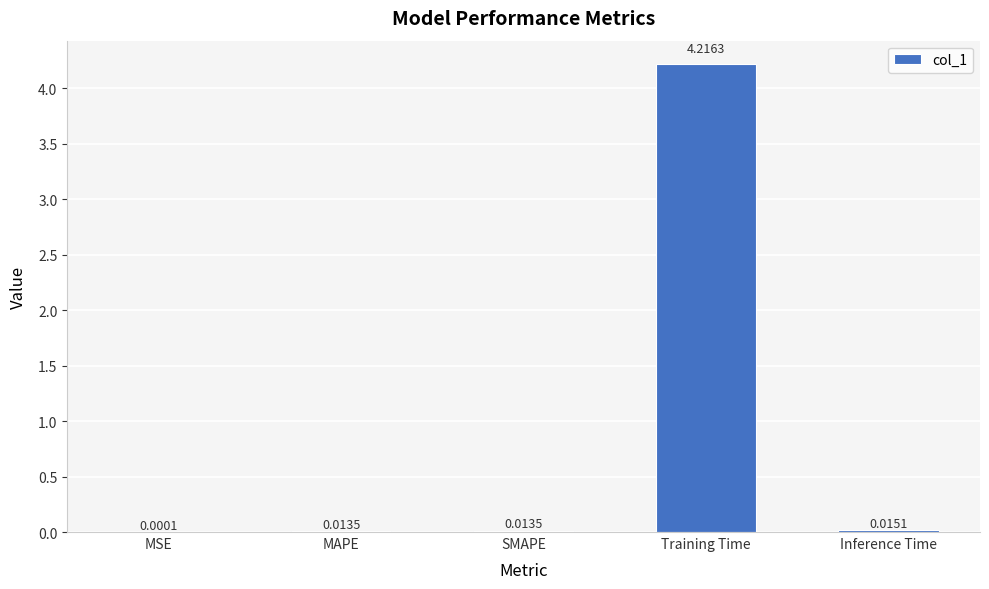

What is the sum of the values at Inference Time and Training Time?

4.2